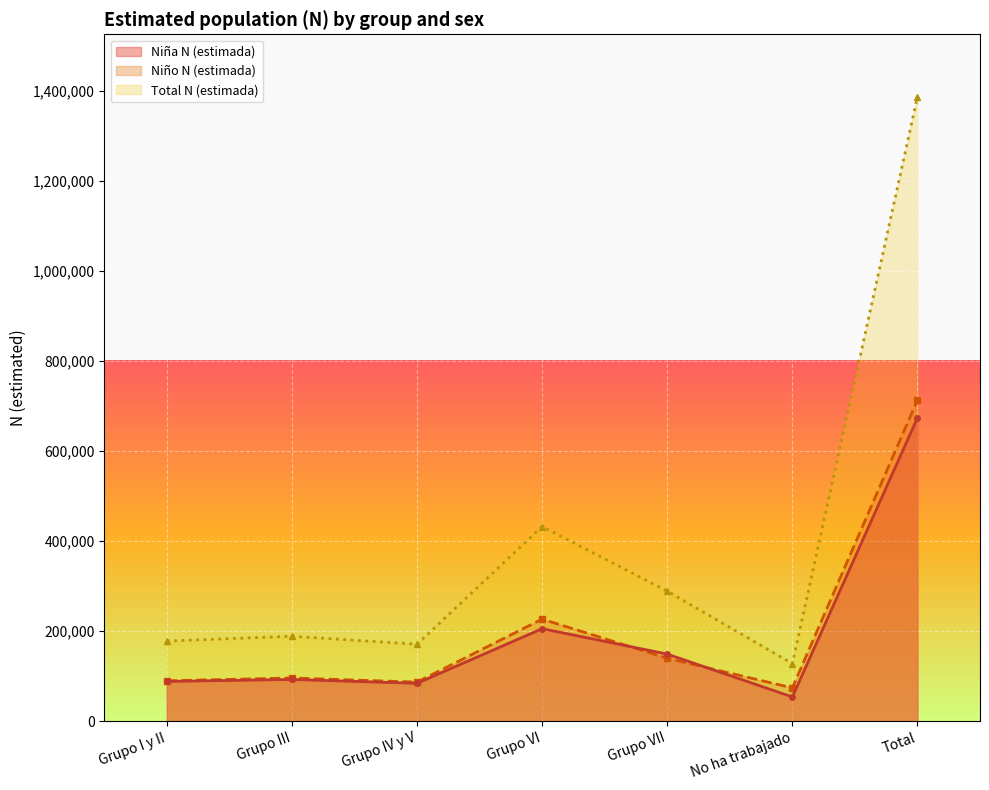

At which label is Niña N (estimada) closest to 363996?

Grupo VI